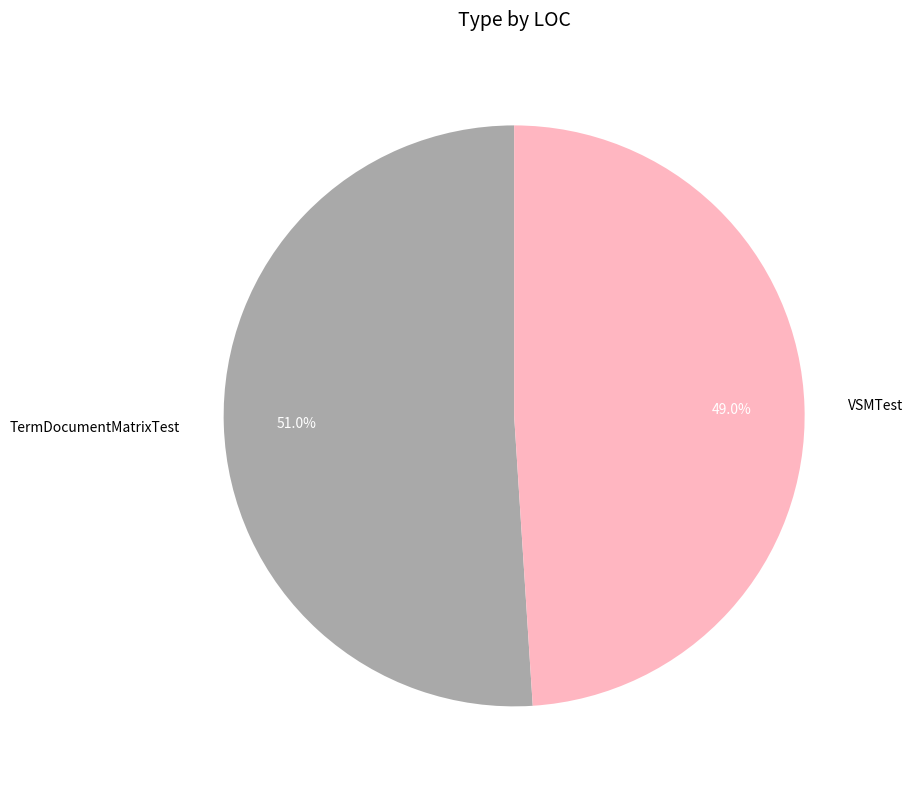

Rank the categories by value from highest to lowest.

TermDocumentMatrixTest, VSMTest